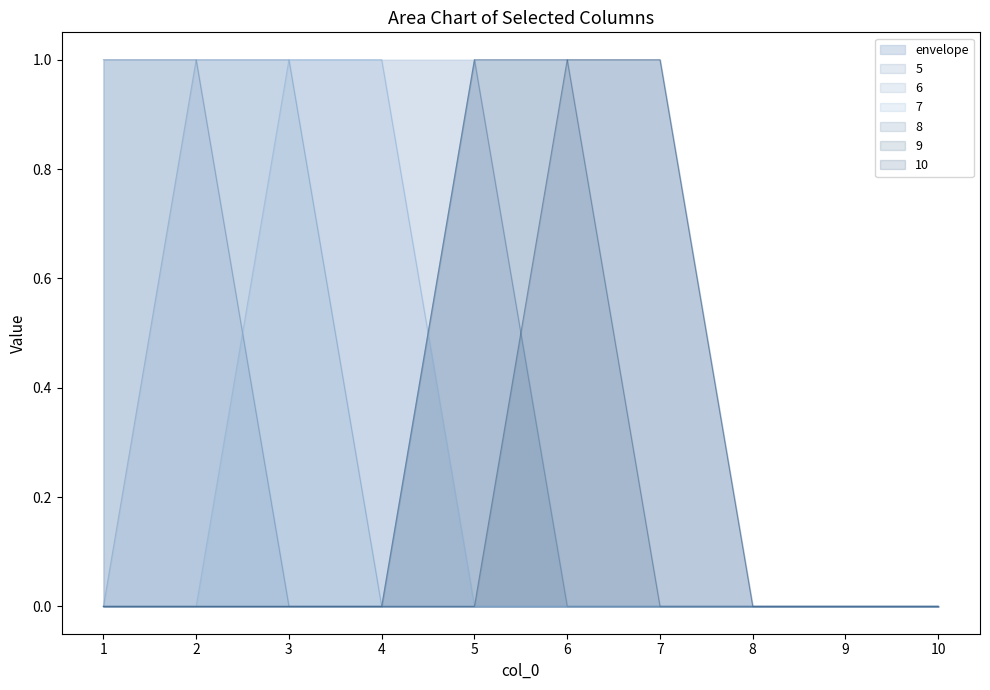

Between which two adjacent categories do 7 and 9 first intersect?

4 and 5